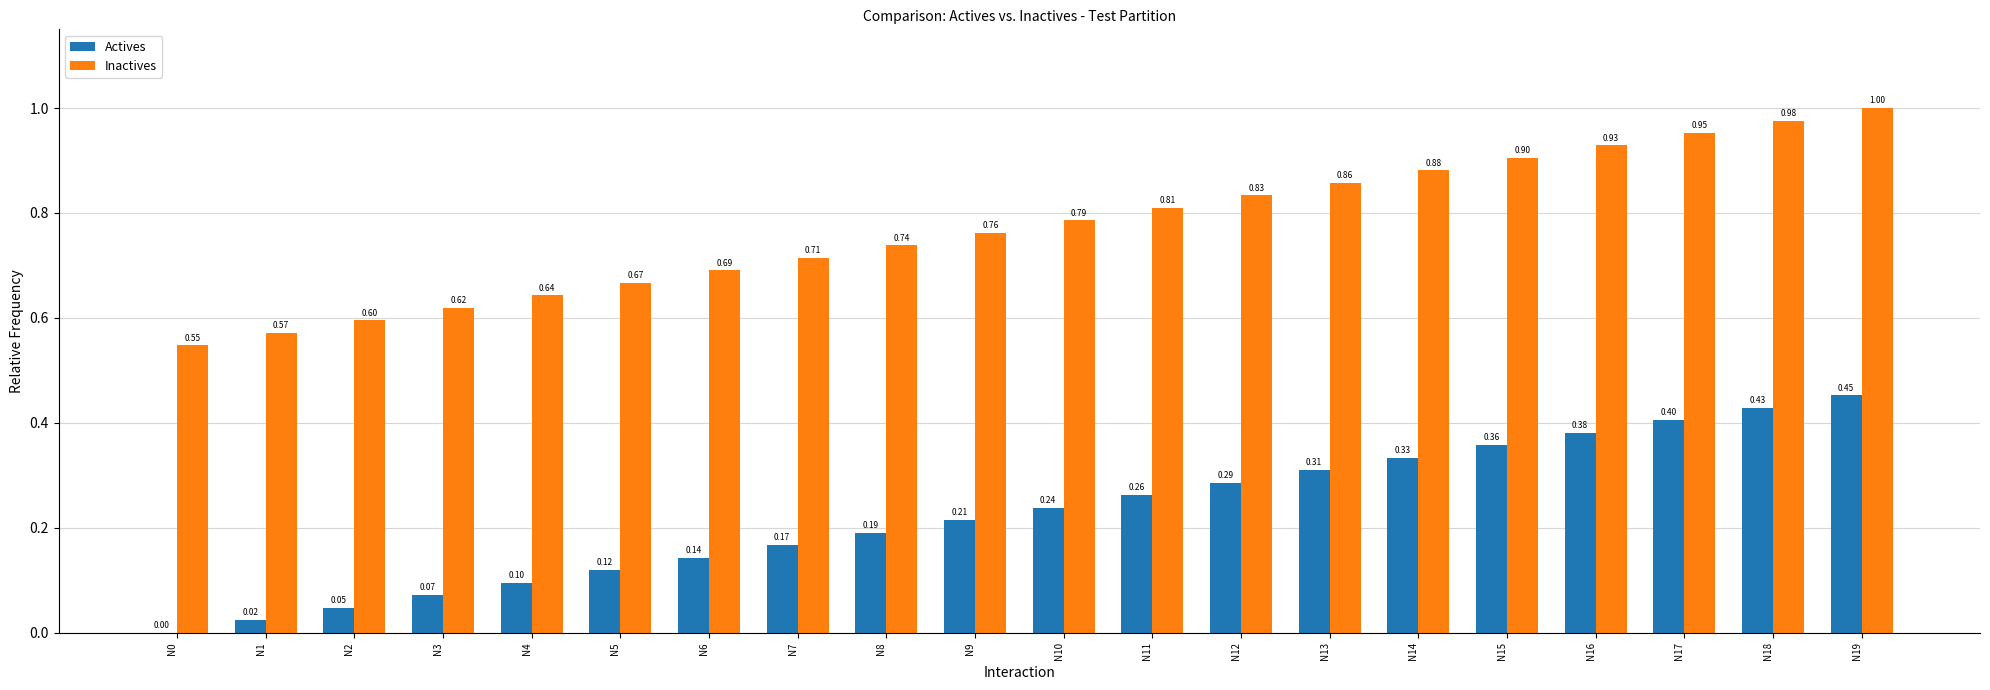

Which series has the largest total across all categories?

Inactives